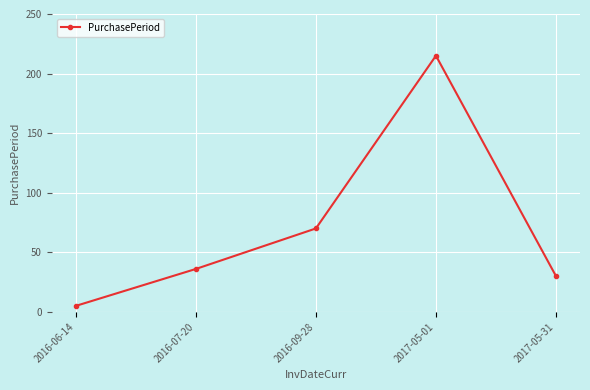

True or false: there are more than 0 points higher than both neighbors.

True